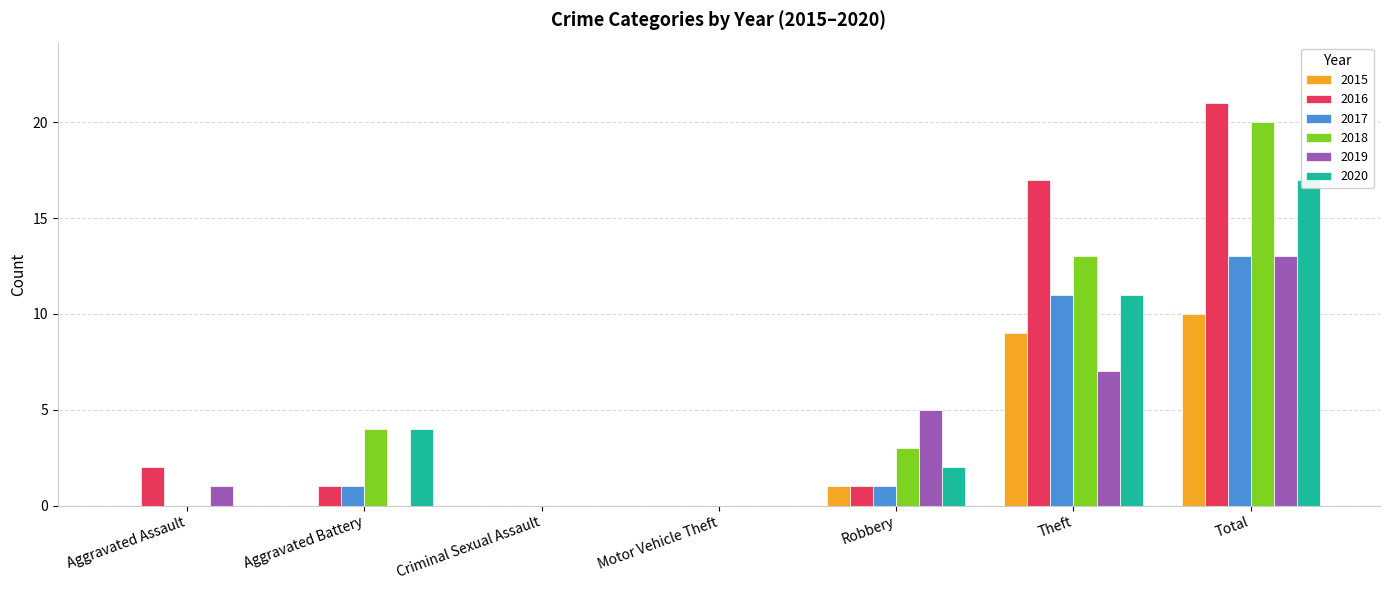

What position from the right is Robbery?

3